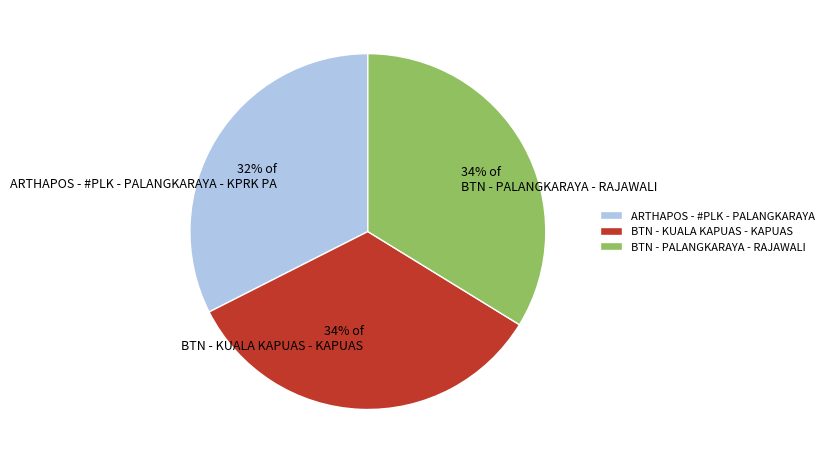

Is it true that BTN - PALANGKARAYA - RAJAWALI is 46% of the pie?

False